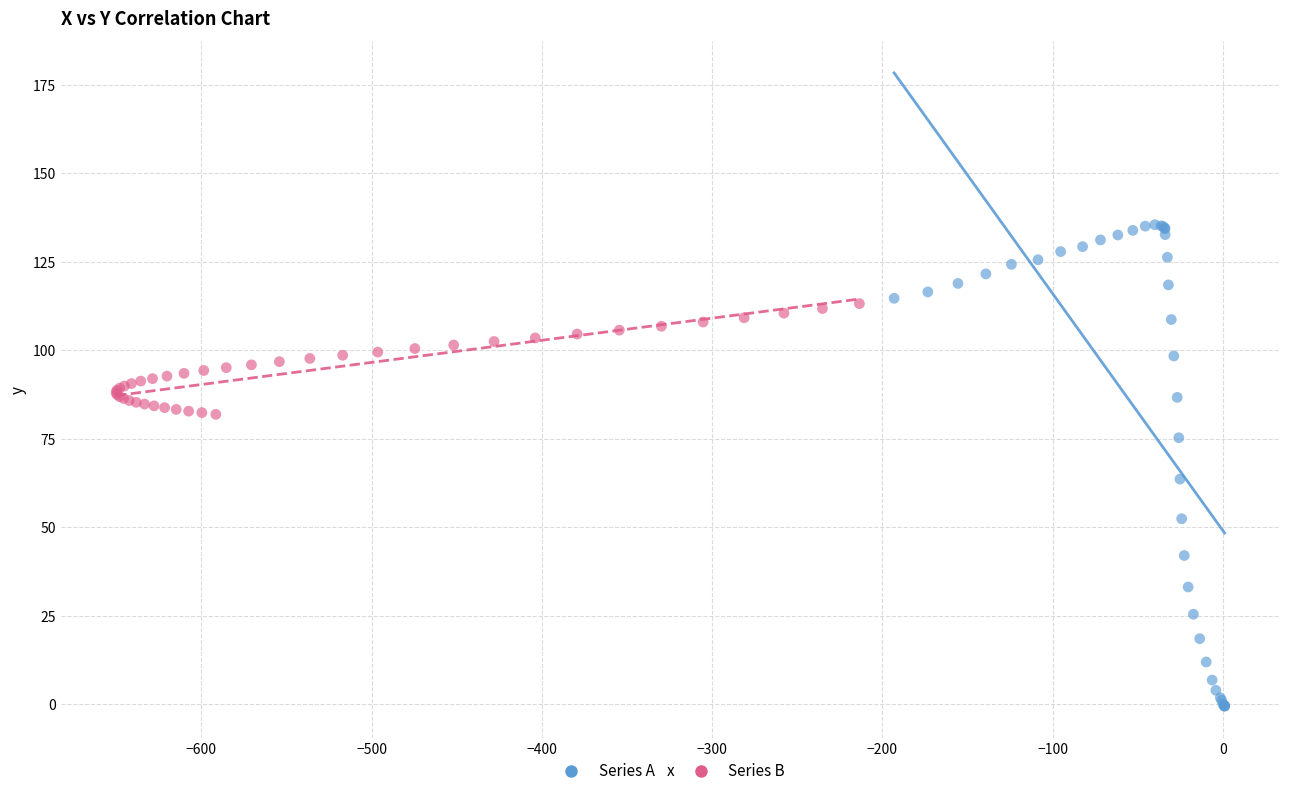

Which series reaches the maximum Y coordinate?

Series A